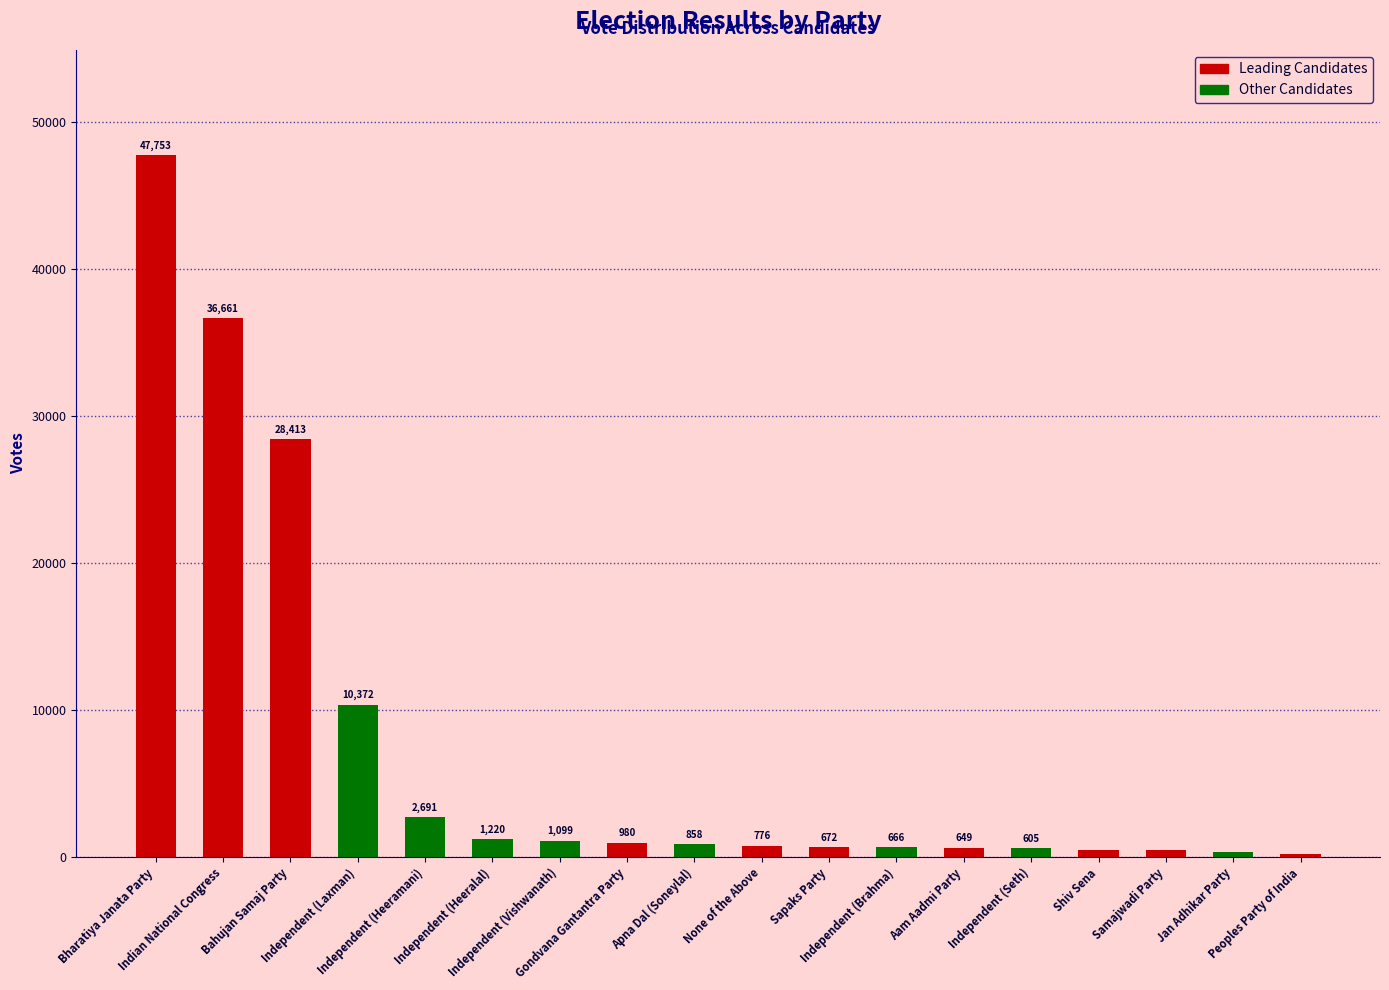

Reading left to right, list all the values displayed in this chart.

Bharatiya Janata Party=47753	Indian National Congress=36661	Bahujan Samaj Party=28413	Independent (Laxman)=10372	Independent (Heeramani)=2691	Independent (Heeralal)=1220	Independent (Vishwanath)=1099	Gondvana Gantantra Party=980	Apna Dal (Soneylal)=858	None of the Above=776	Sapaks Party=672	Independent (Brahma)=666	Aam Aadmi Party=649	Independent (Seth)=605	Shiv Sena=492	Samajwadi Party=465	Jan Adhikar Party=353	Peoples Party of India=235